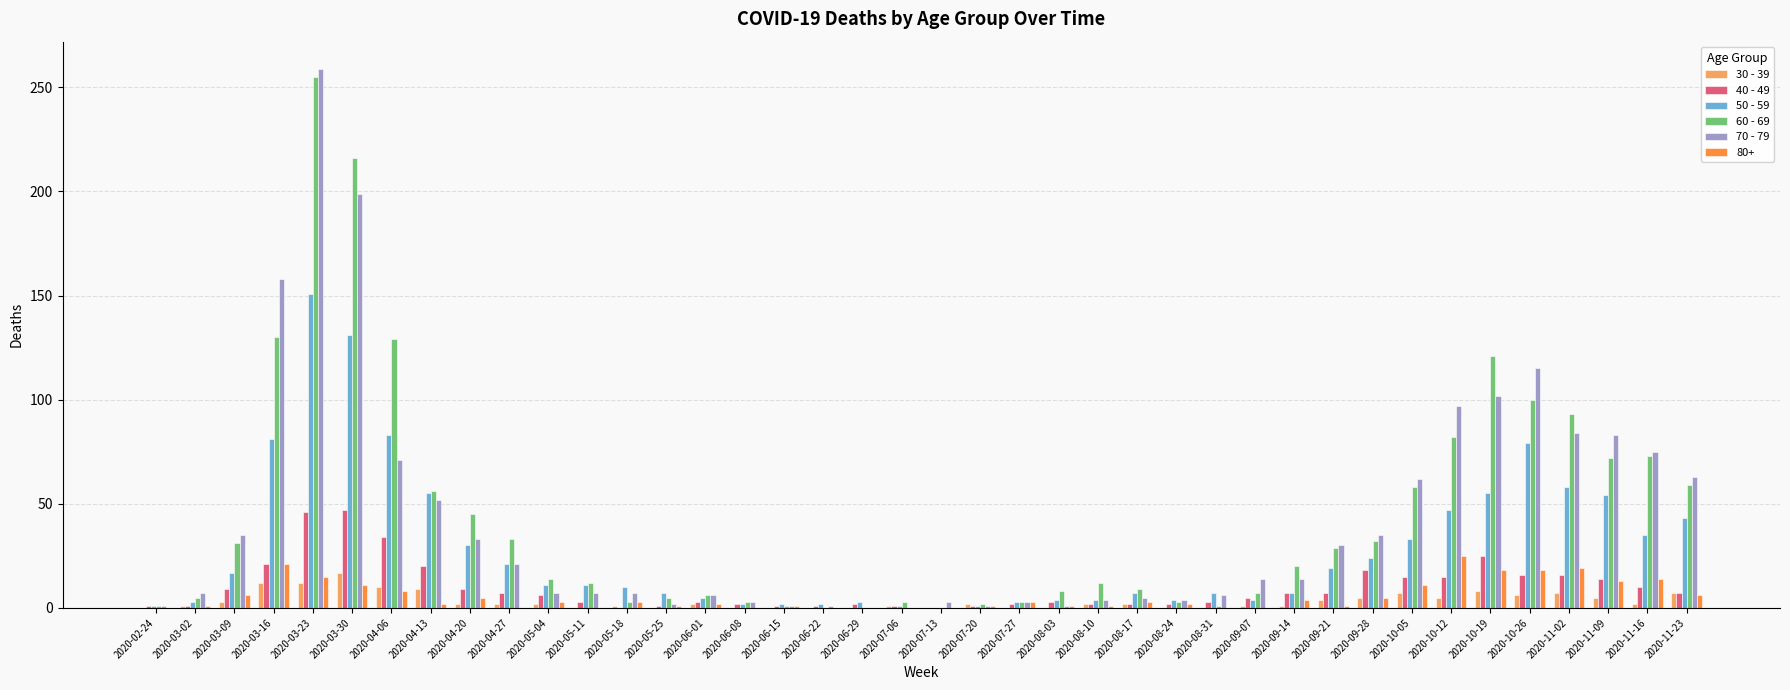

At which category is the sum across all series the highest?

2020-03-23